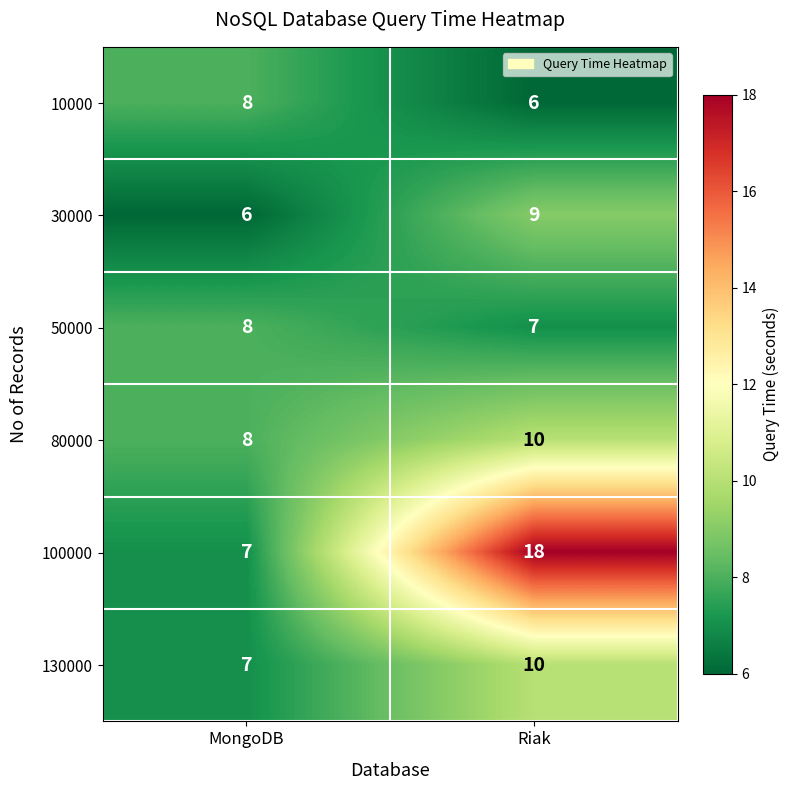

Reading left to right, what are all the values shown in this chart?

10000: 8	6
30000: 6	9
50000: 8	7
80000: 8	10
100000: 7	18
130000: 7	10